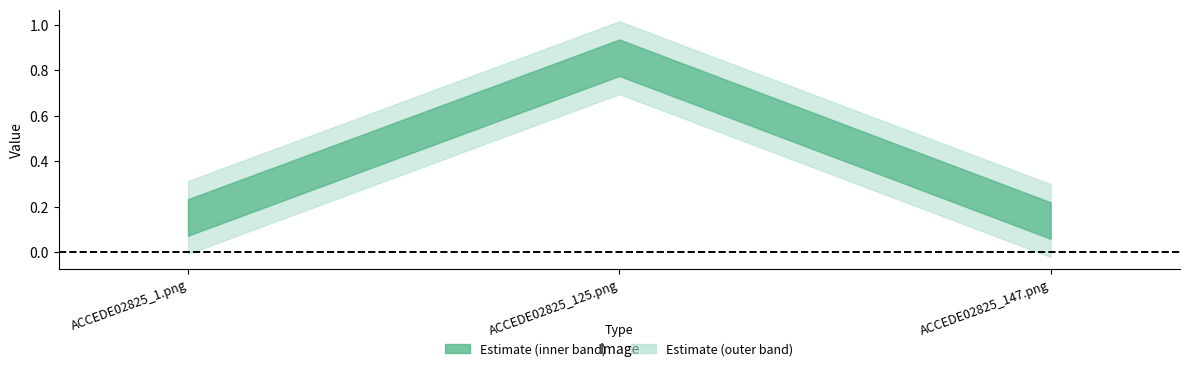

What is the maximum value shown in the chart?

0.9